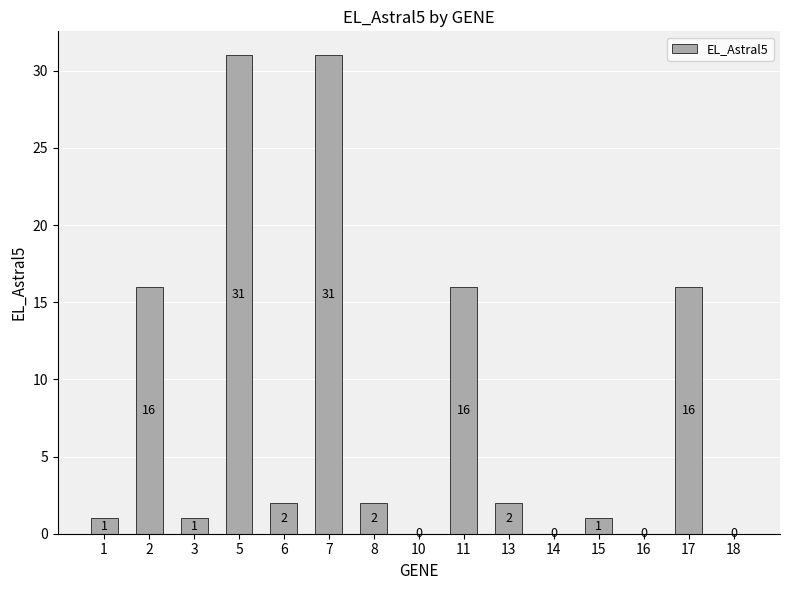

What is the difference between the values at 17 and 1?

15